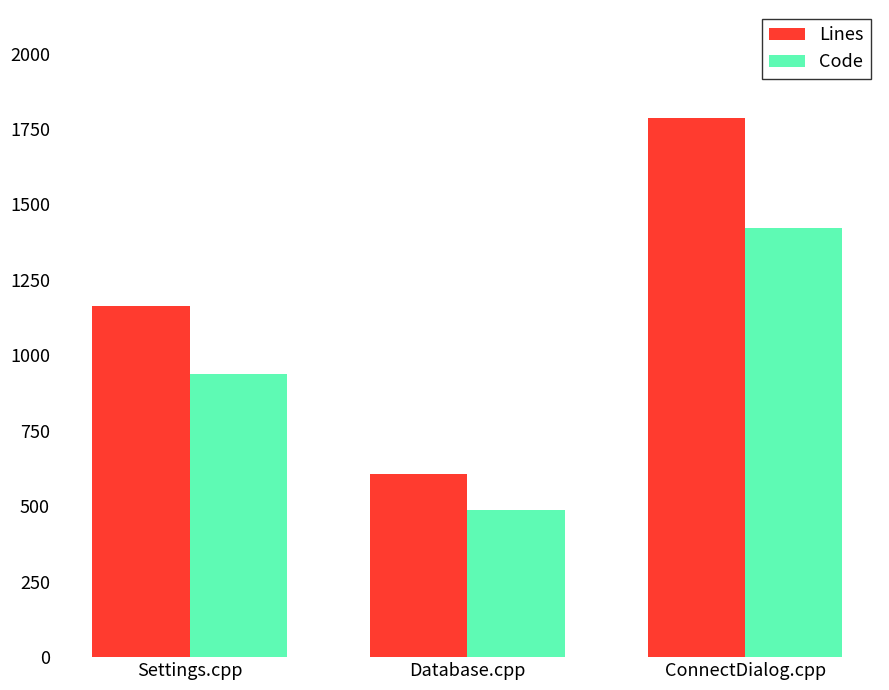

The value of Code at Settings.cpp is 225. True or false?

False